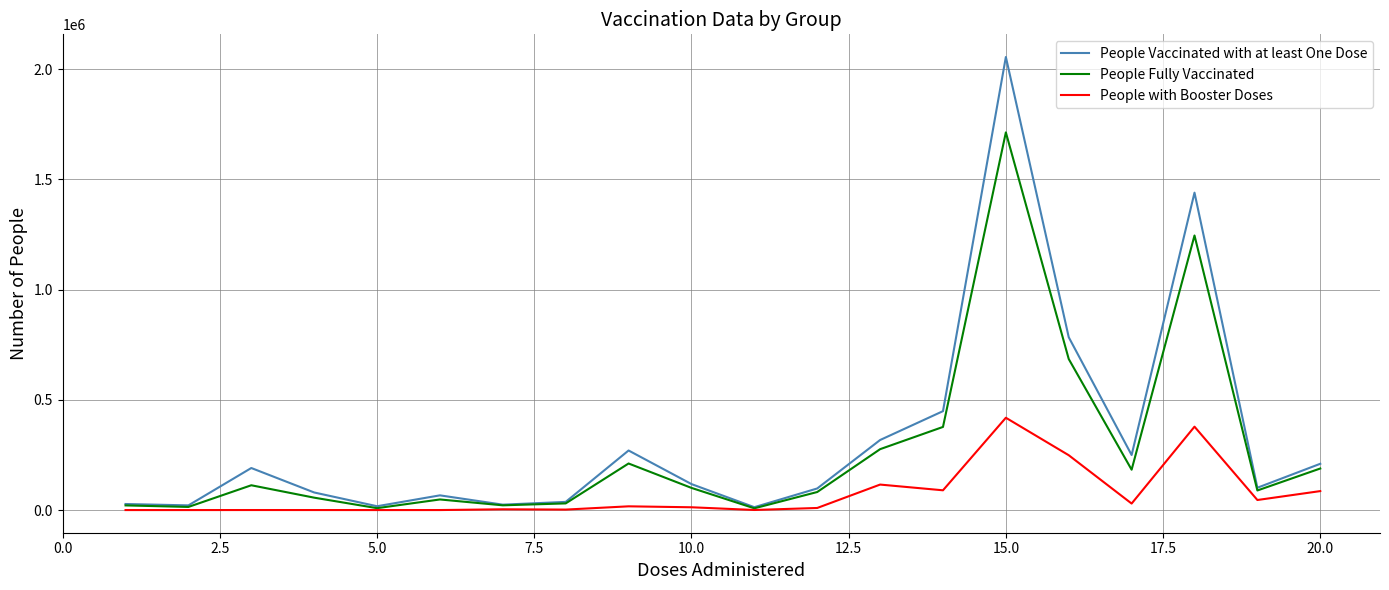

Rank the series by their maximum value, from lowest to highest.

People with Booster Doses, People Fully Vaccinated, People Vaccinated with at least One Dose